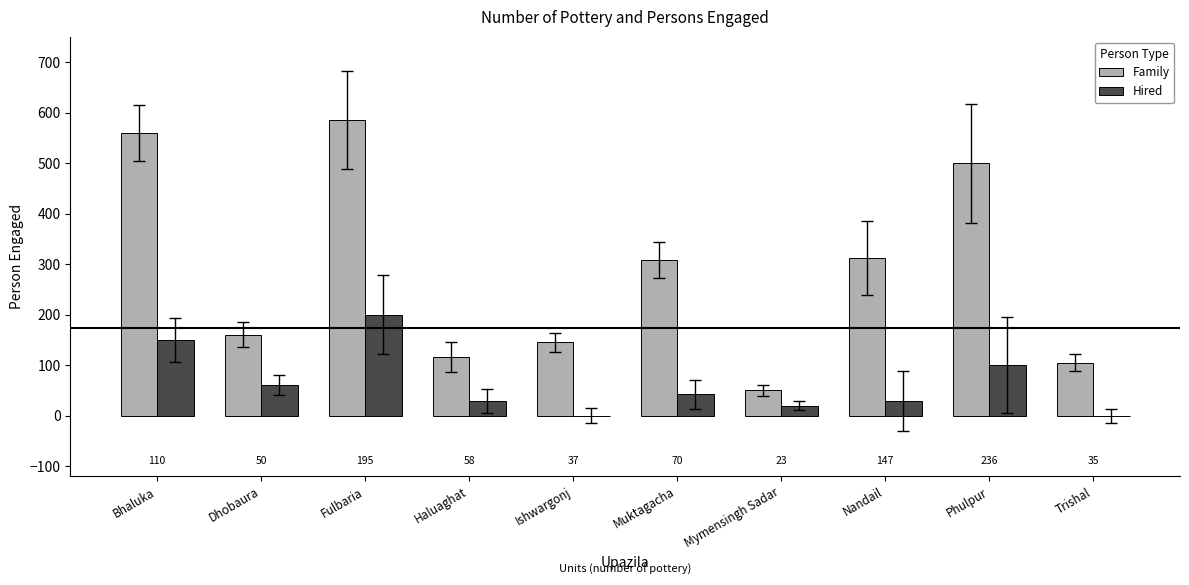

What is the highest value of the Hired series?

200